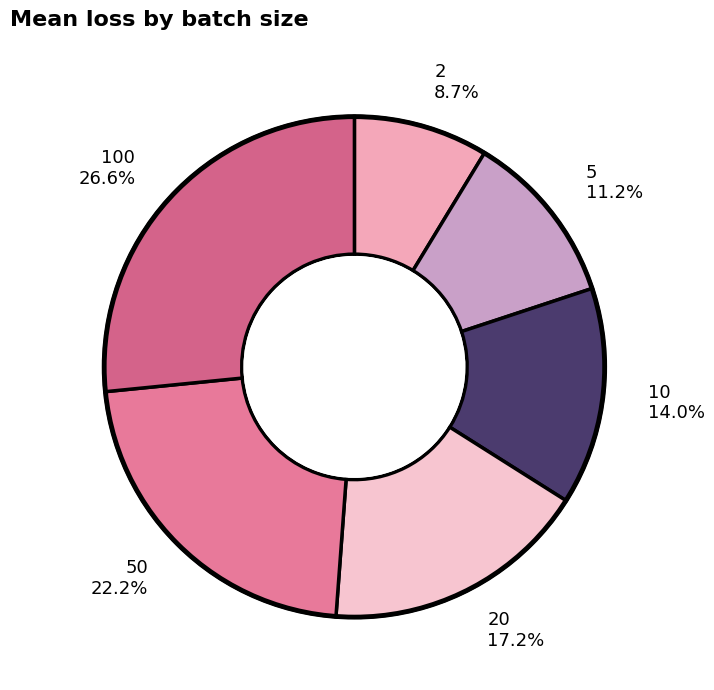

Between 5 and 10, which is larger?

10